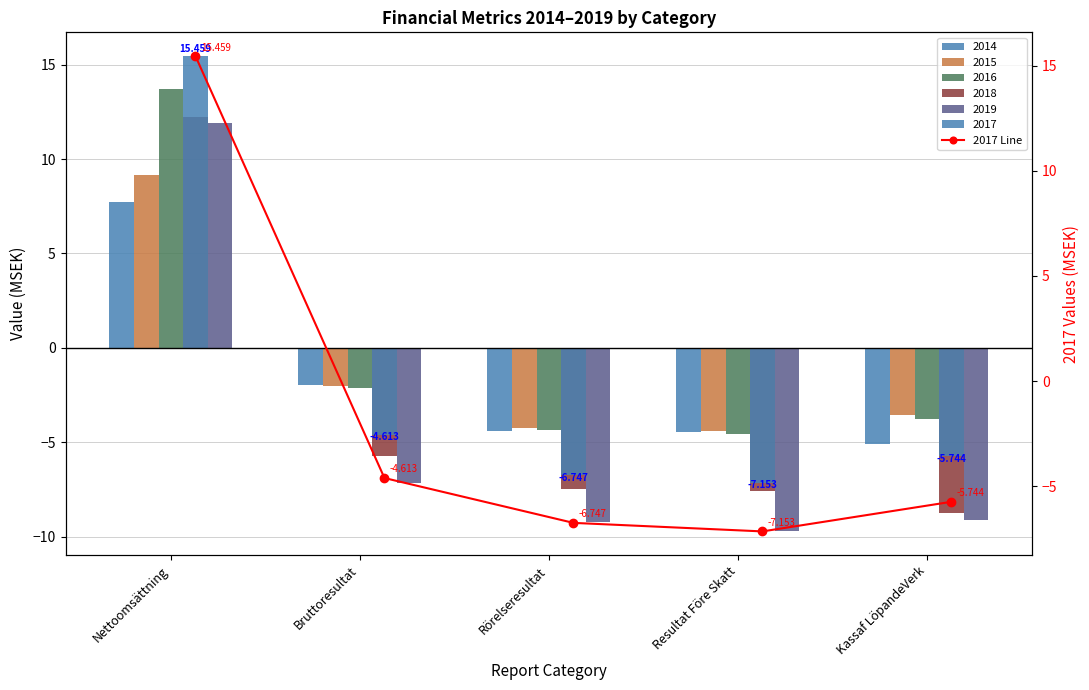

Rank the categories by value from highest to lowest.

Nettoomsättning, Bruttoresultat, Kassaf LöpandeVerk, Rörelseresultat, Resultat Före Skatt